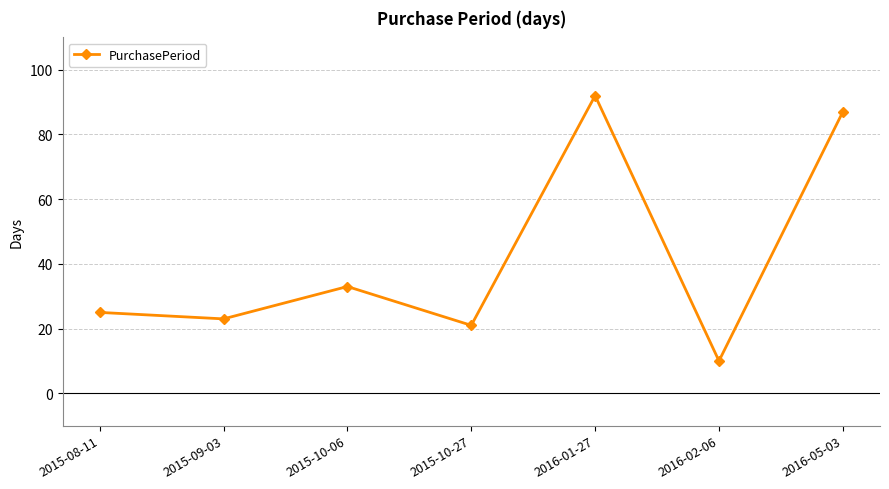

What is the label of the 6th point from the left?

2016-02-06